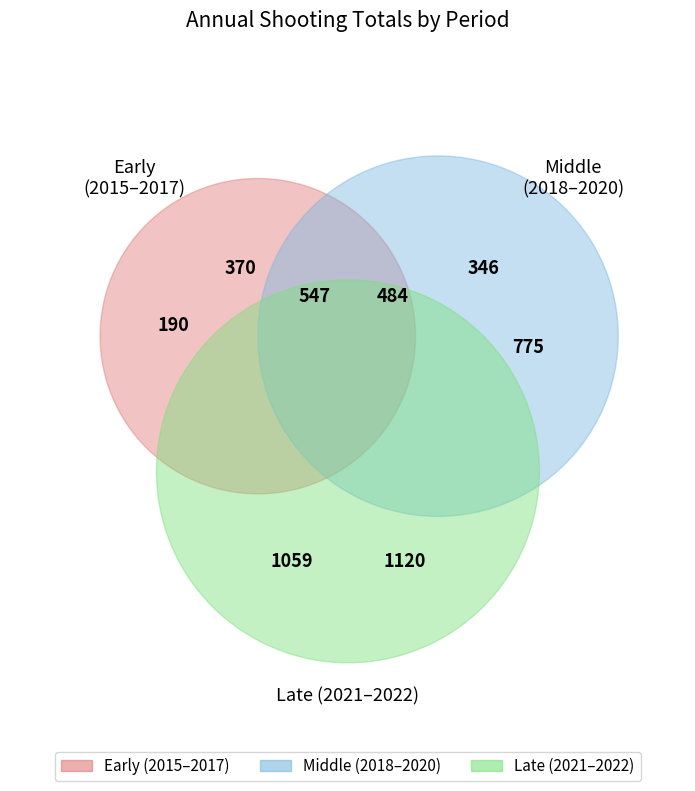

How many slices are in this pie chart?

8